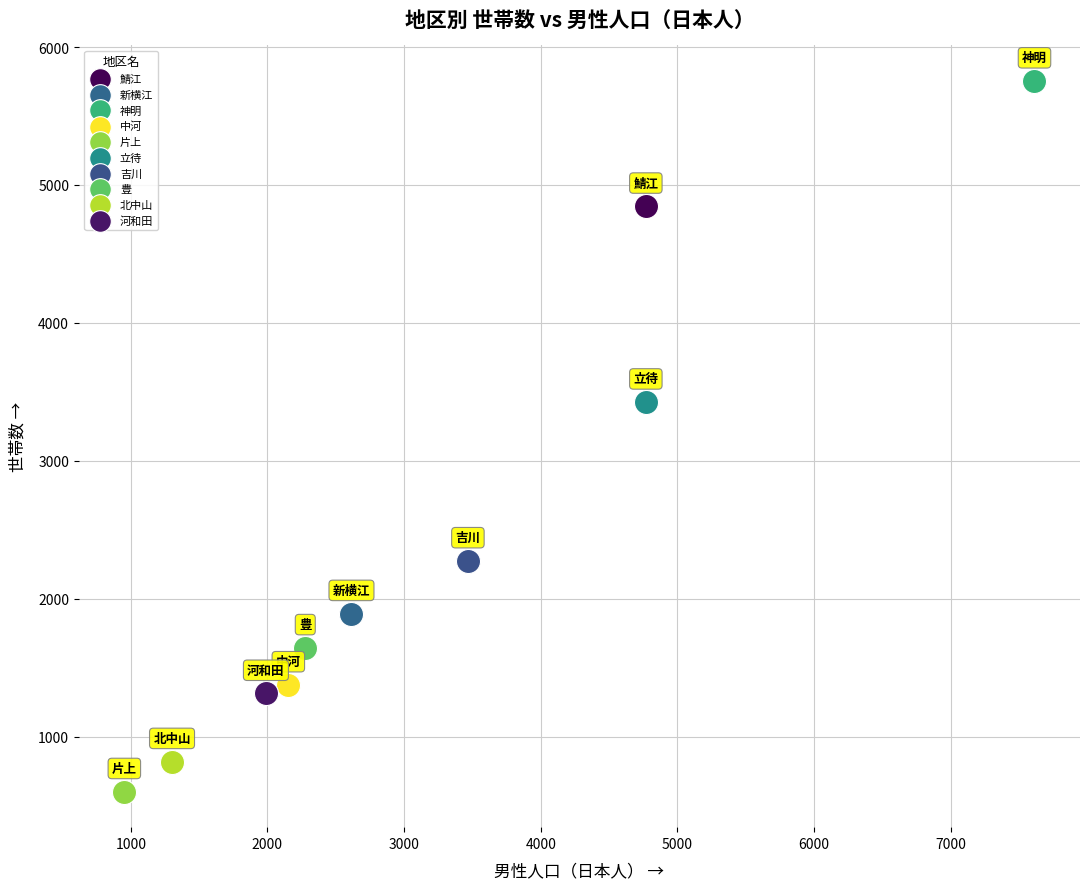

What are all the series names shown in the legend?

鯖江, 新横江, 神明, 中河, 片上, 立待, 吉川, 豊, 北中山, 河和田